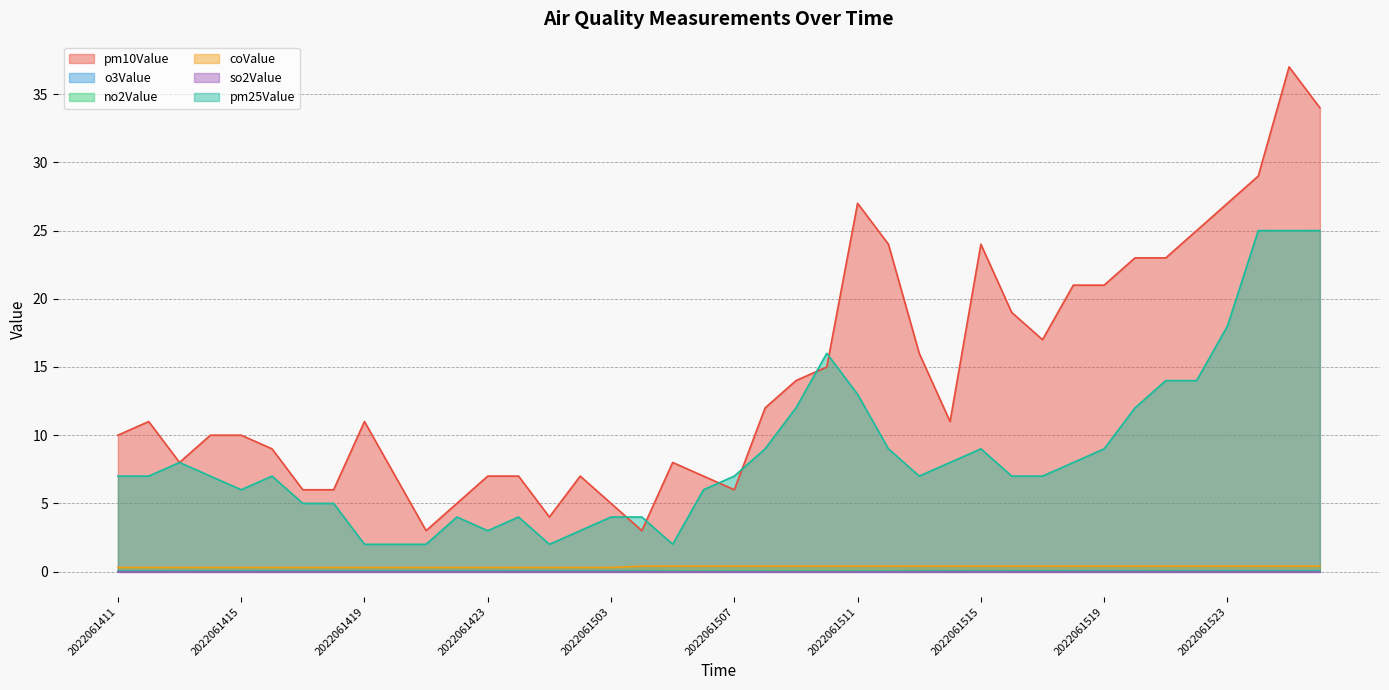

True or false: o3Value and pm10Value intersect in this chart.

False